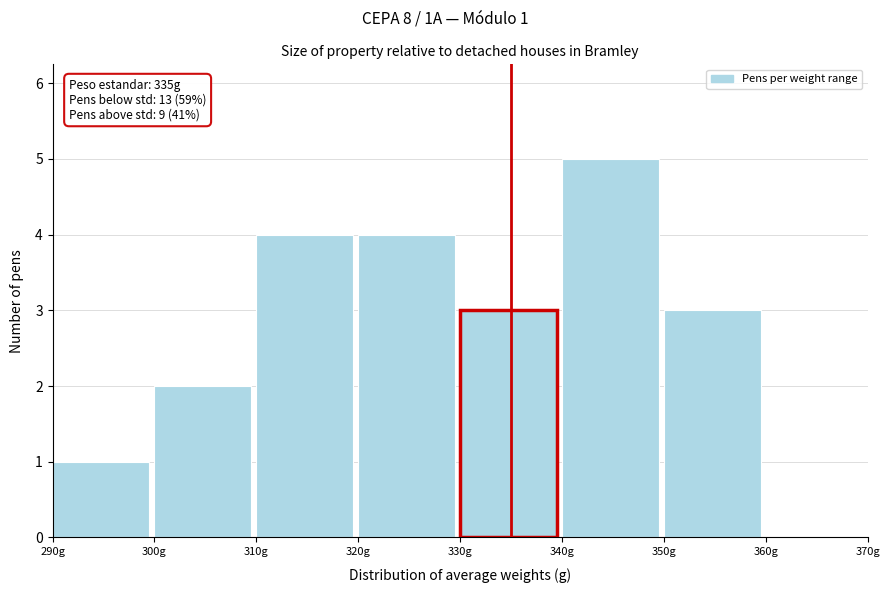

Which range on the x-axis has the tallest bar?

340 to 350